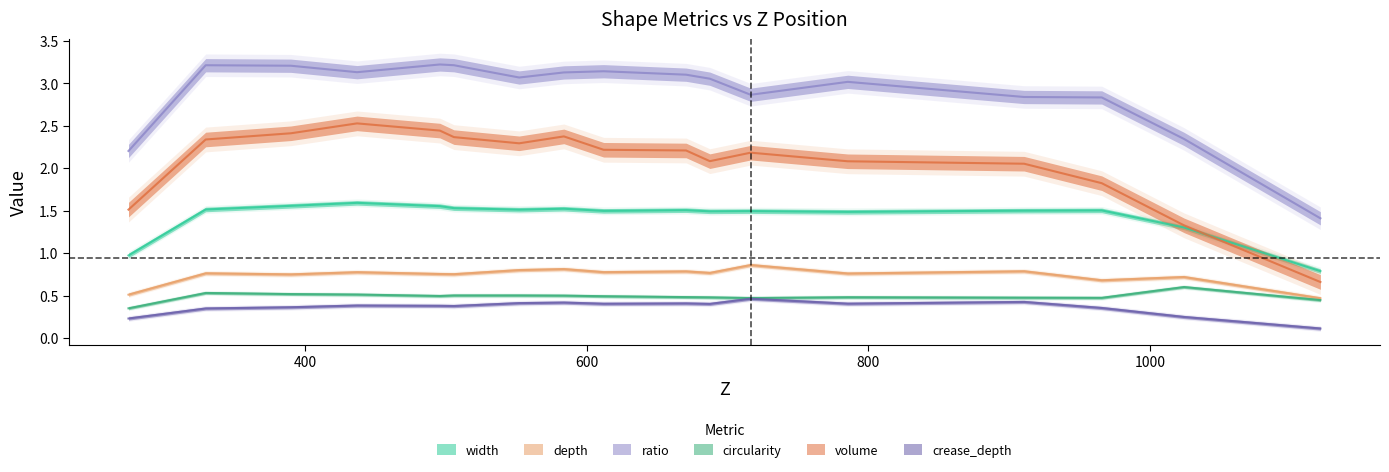

Which category has the lowest value in the ratio series?

1121.11135371179